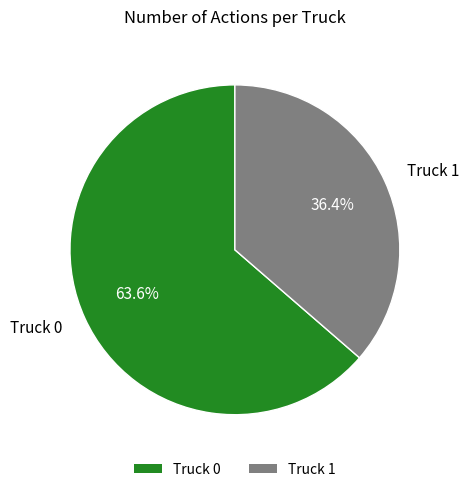

How many segments does this pie chart have?

2